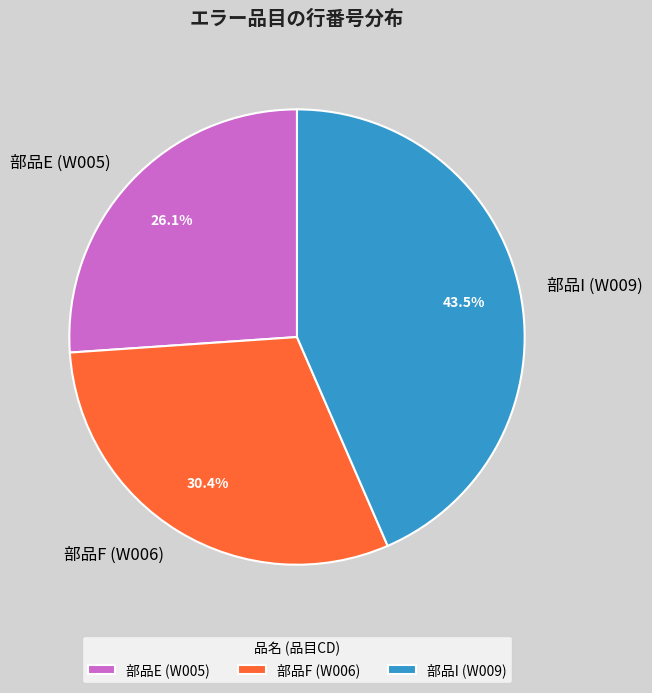

What is the total percentage of 部品F (W006) and 部品I (W009)?

73.9%